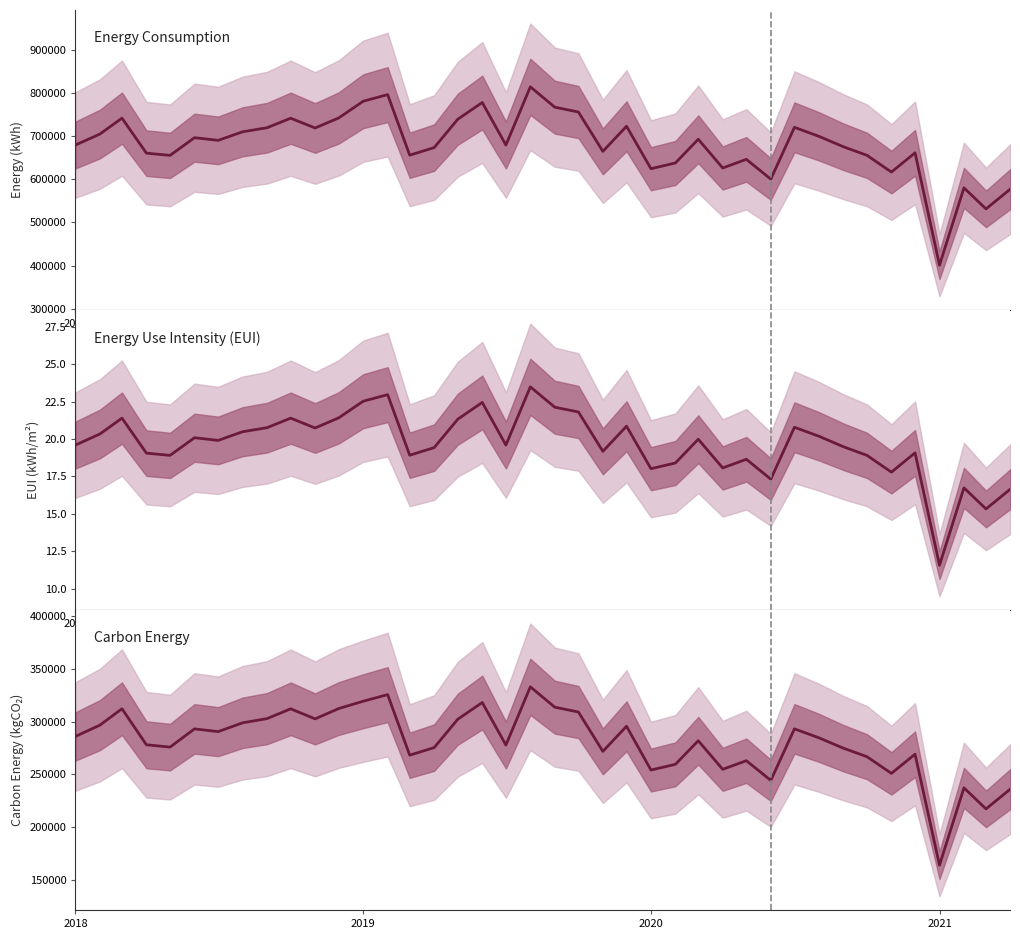

How many lines are shown in the chart?

3